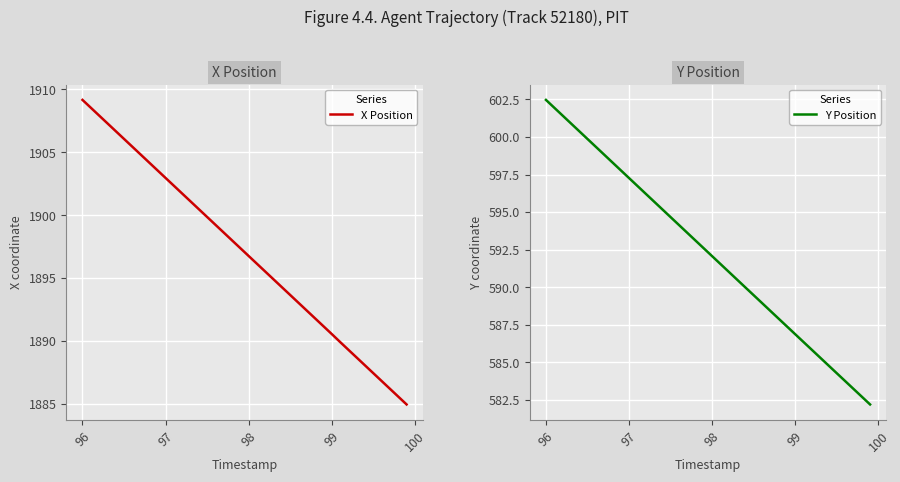

At which label does X Position reach its peak?

96